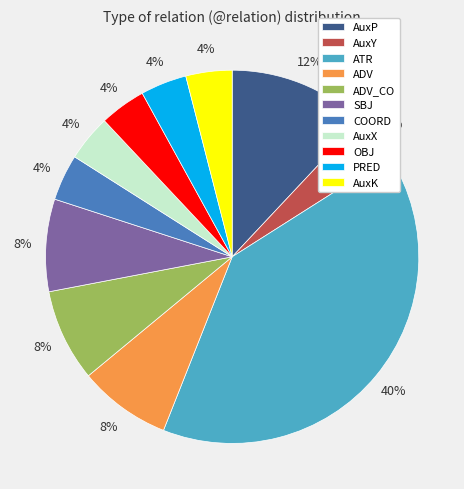

Is there any slice that represents more than half of the pie?

No